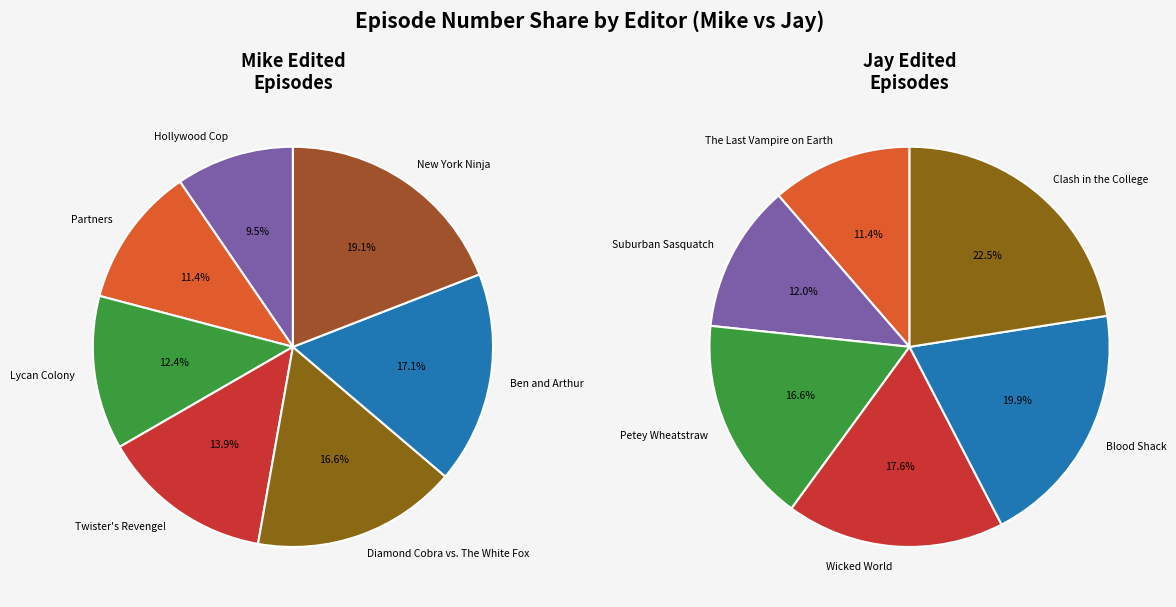

Count the number of slices in the pie.

13